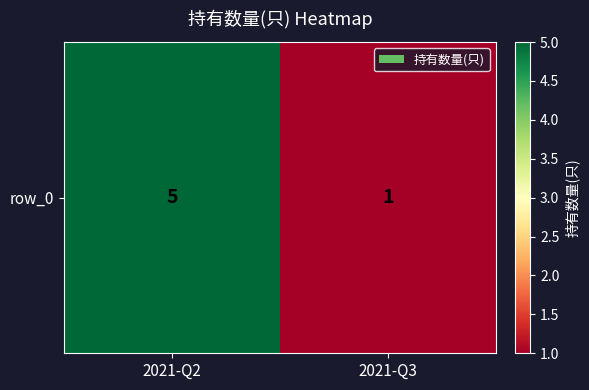

Approximately how many times larger is the value at 2021-Q3 compared to 2021-Q2?

0.2